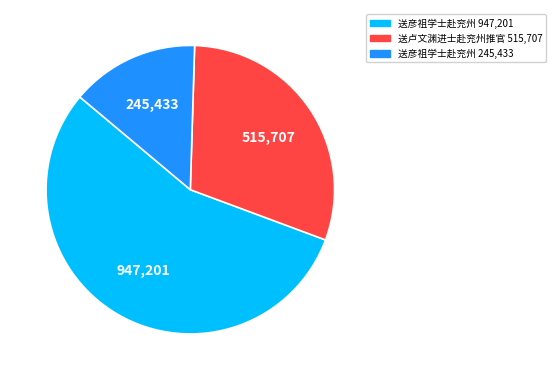

How many segments does this pie chart have?

3